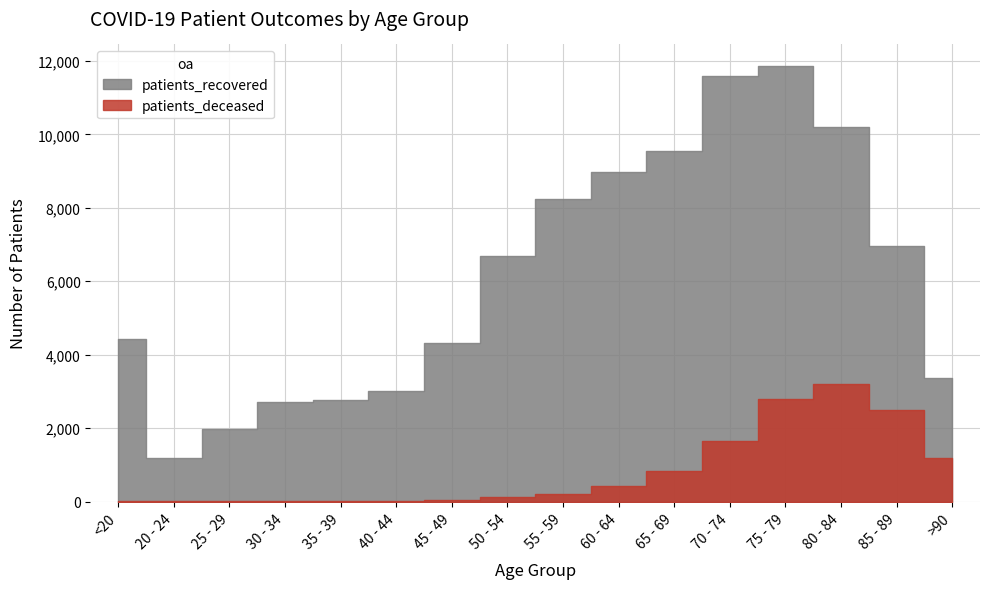

What is the maximum value shown in the chart?

11857